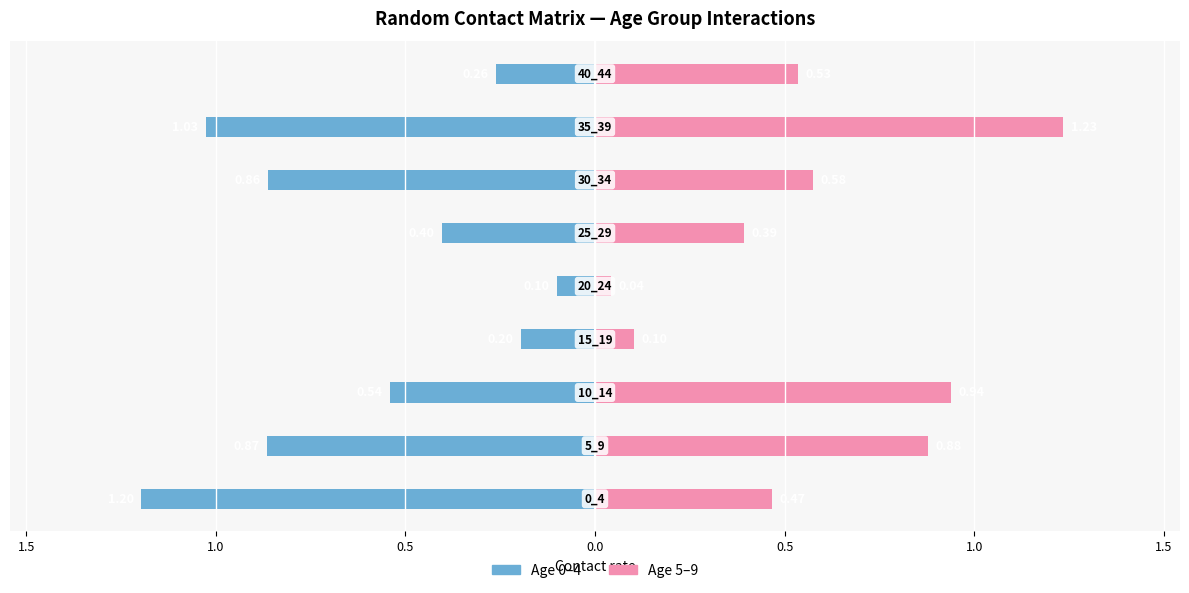

Reading left to right, list all the values displayed in this chart.

0_4: -1.2	-0.9	-0.5	-0.2	-0.1	-0.4	-0.9	-1.0	-0.3
5_9: 0.5	0.9	0.9	0.1	0.0	0.4	0.6	1.2	0.5